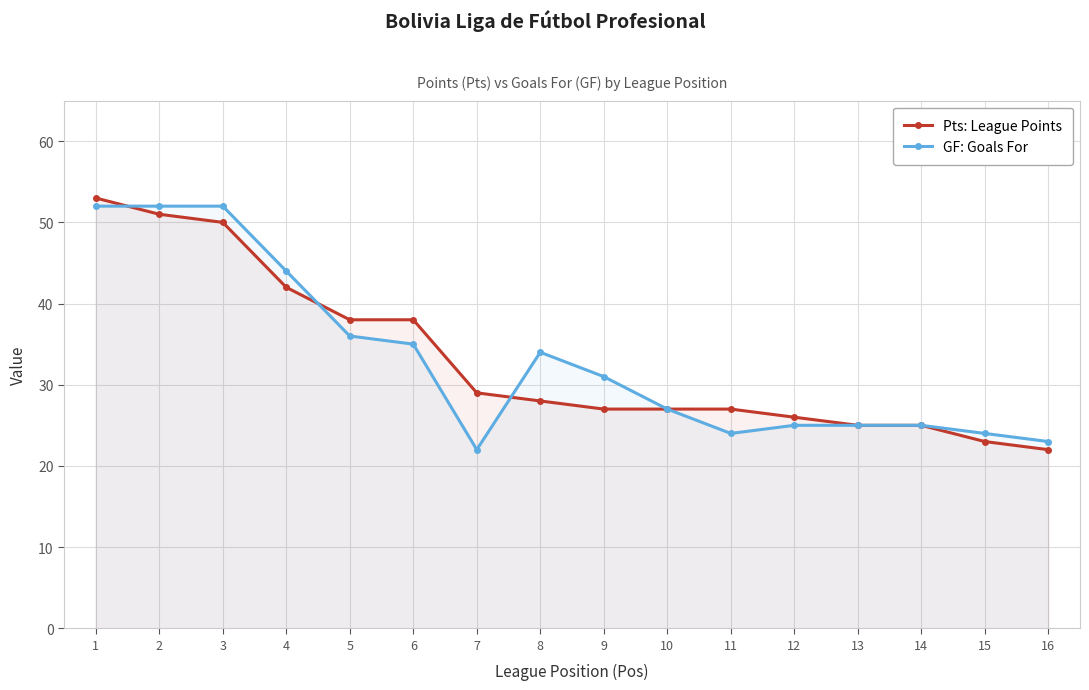

The value of GF: Goals For at 9 is 31. True or false?

True